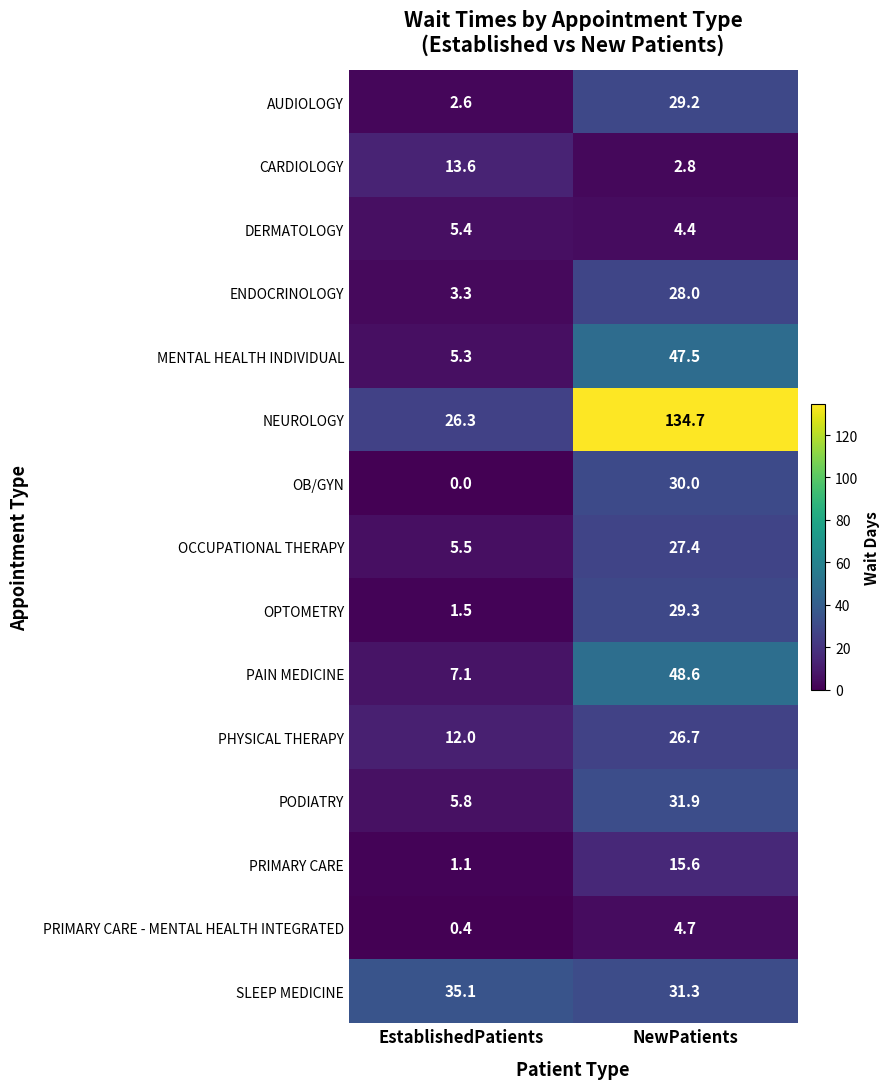

What is the difference between the highest and lowest values at NewPatients?

131.9